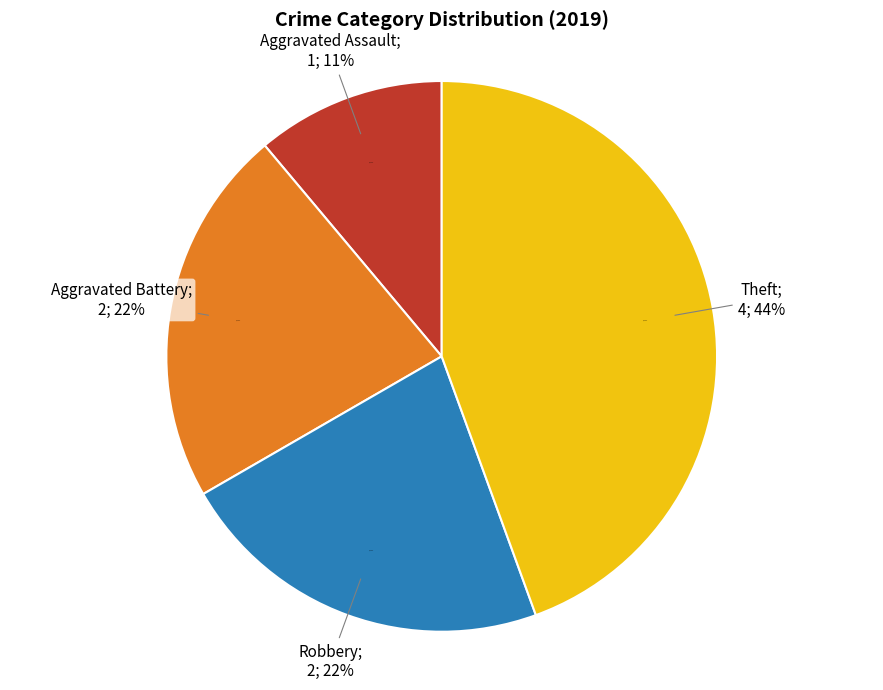

Is there any slice that represents more than half of the pie?

No